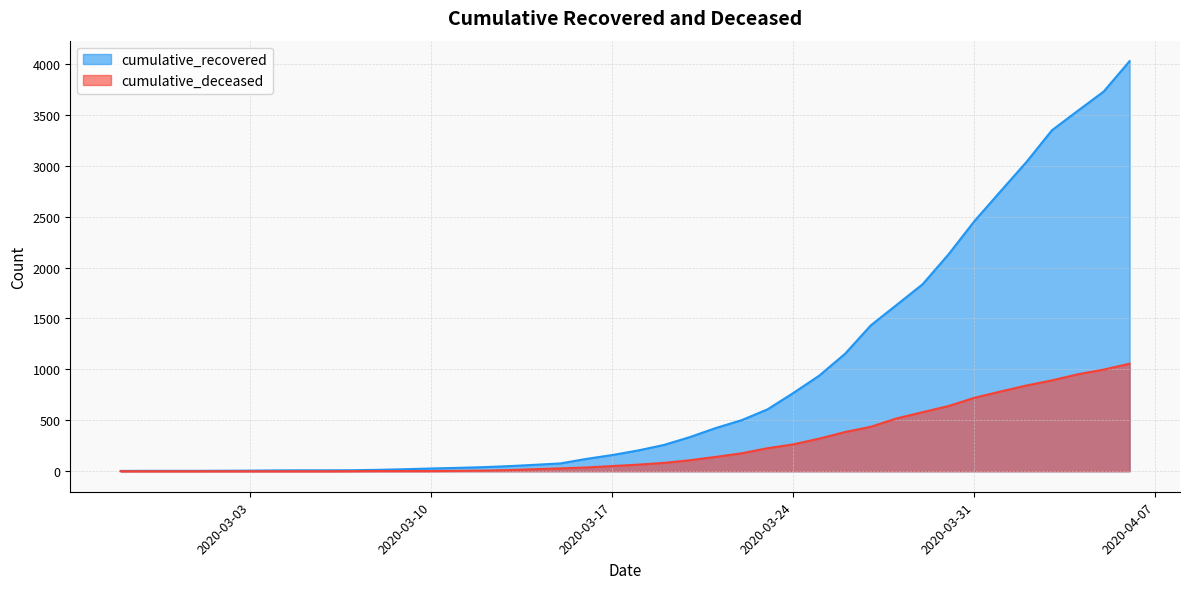

What is the spread (max minus min) of values at 2020-03-22?

325